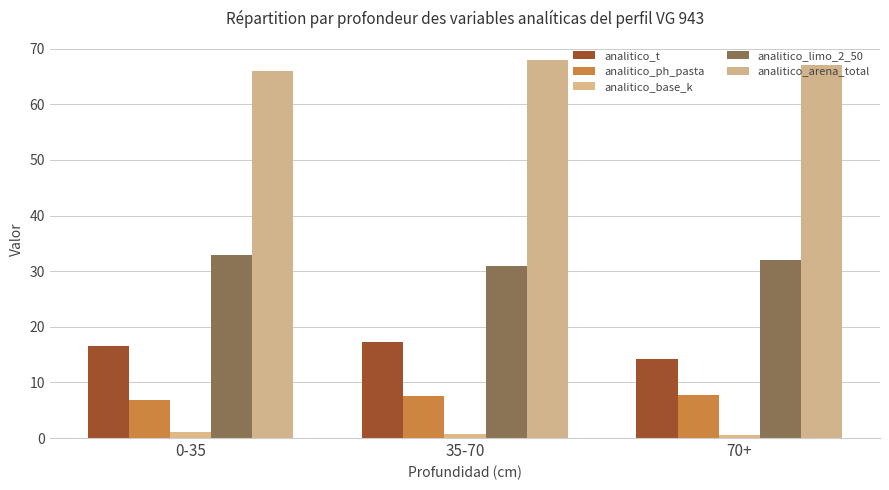

What is the minimum value for analitico_base_k?

0.6